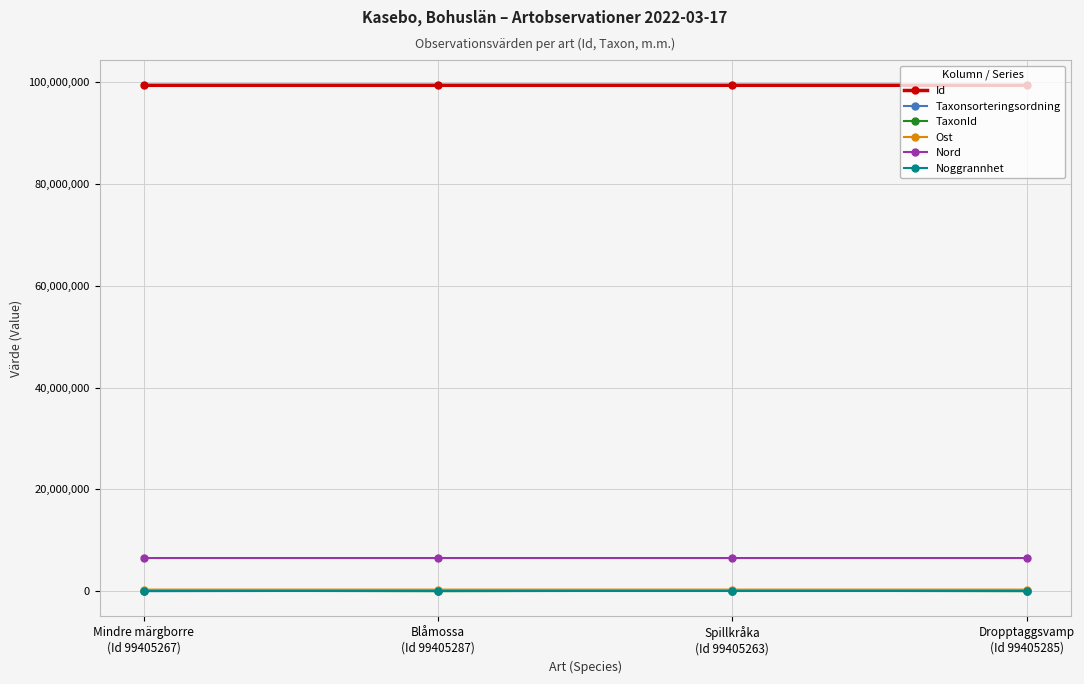

Does the chart have visible grid lines?

Yes